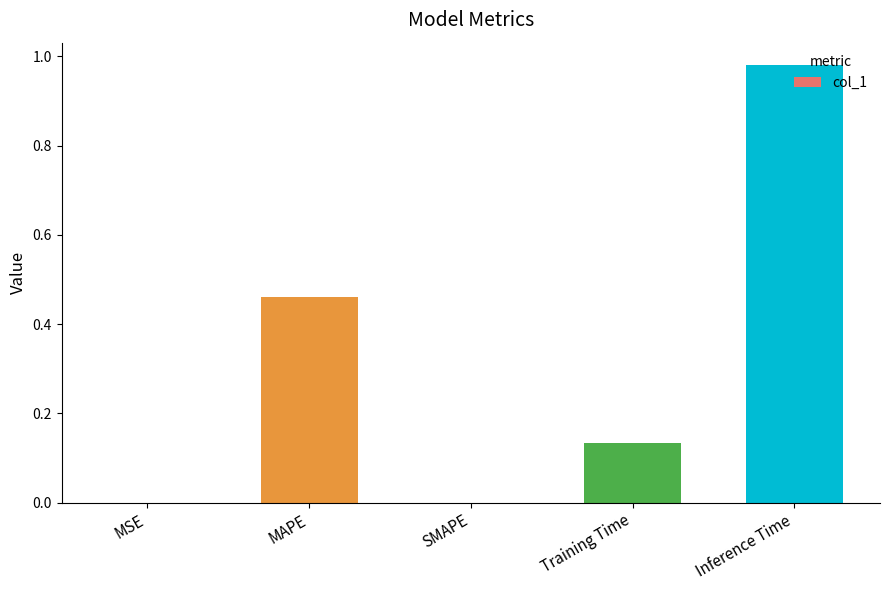

Which has a higher value, Inference Time or Training Time?

Inference Time